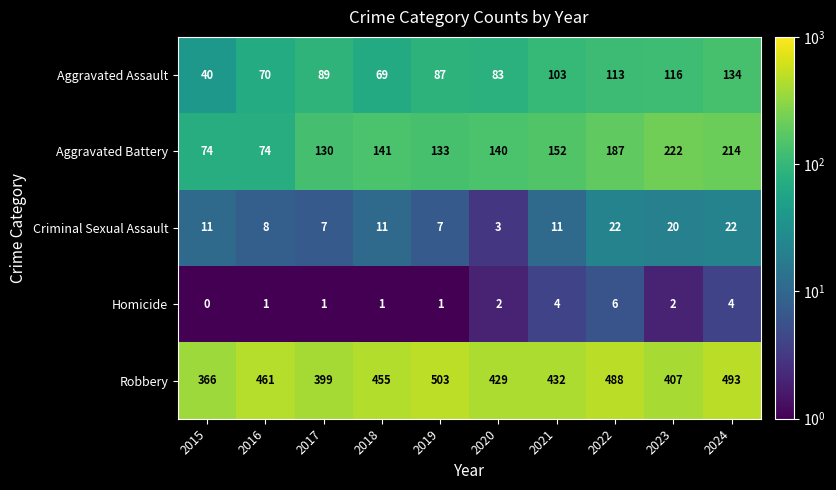

How many series are shown in this chart?

5